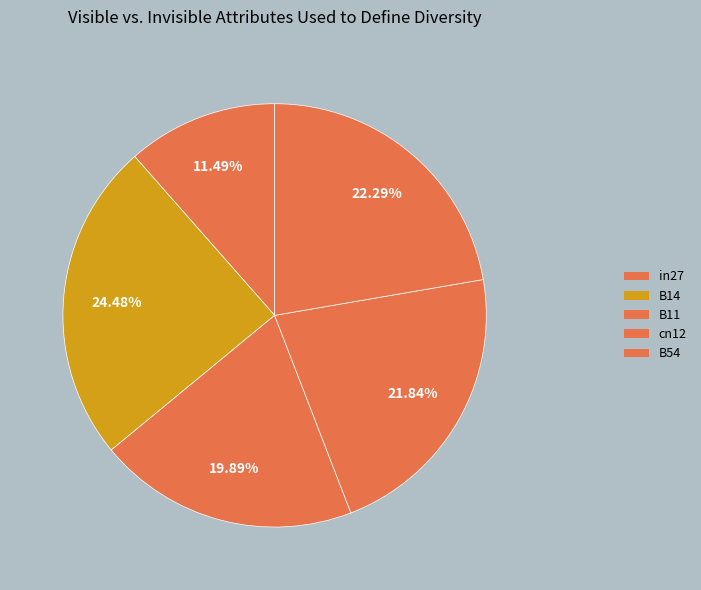

Combined, do B14 and B11 account for over 50%?

No